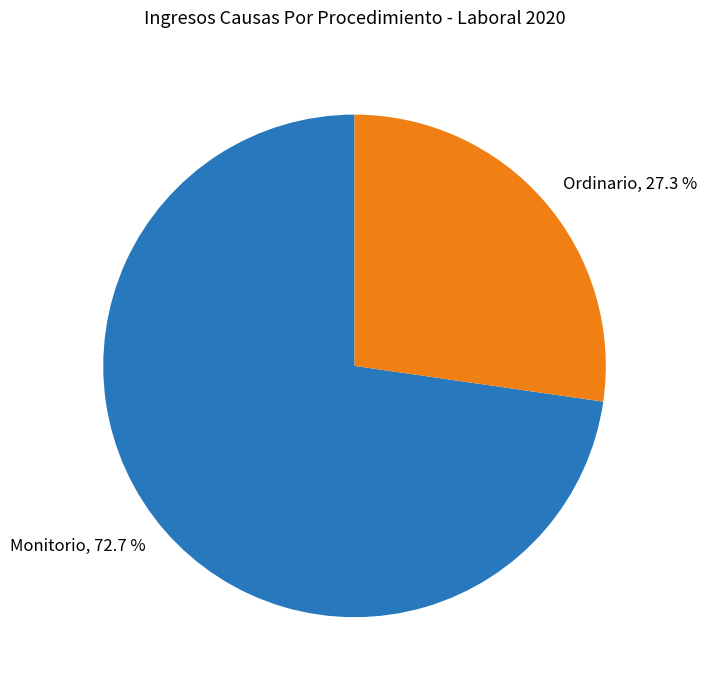

To the nearest percent, what percentage of the pie is Monitorio?

73%